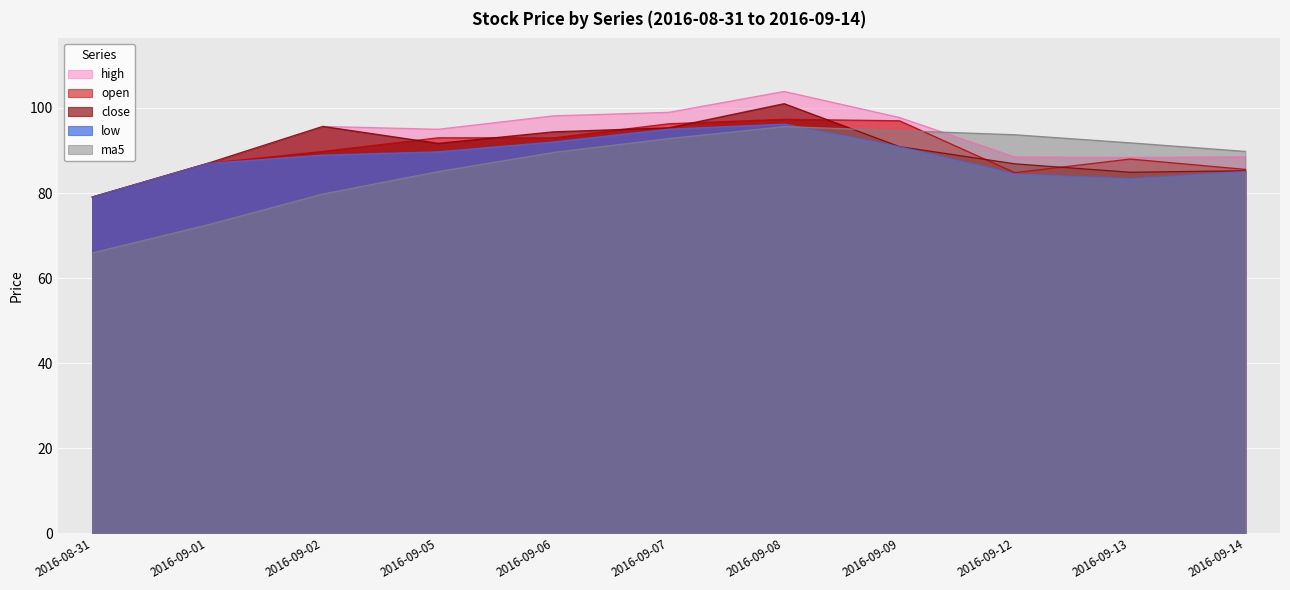

What is the total value across all series at 2016-09-05?

454.4